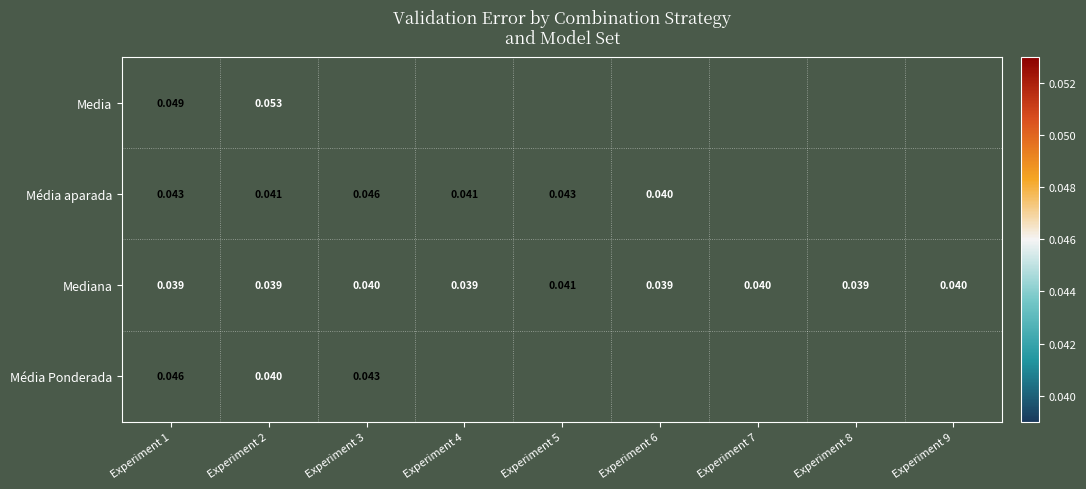

The Mediana series shows 0.0 at Experiment 7. True or false?

True